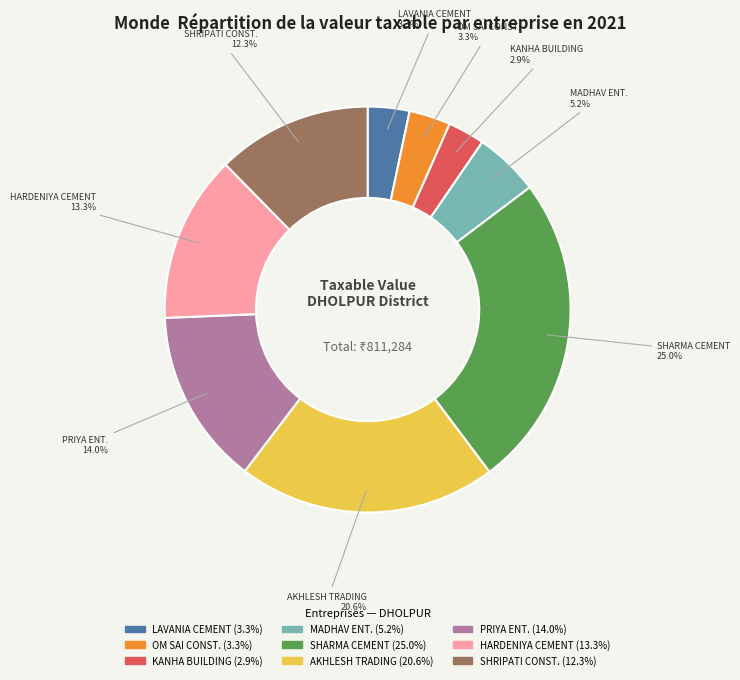

How many slices are in this pie chart?

9